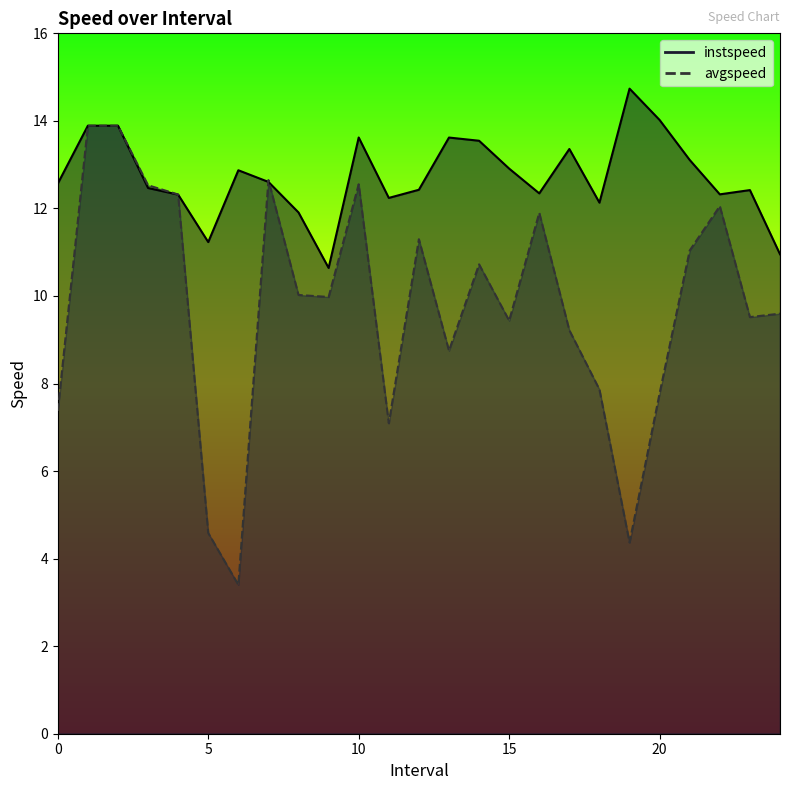

At which category does instspeed reach its first local peak?

6.0